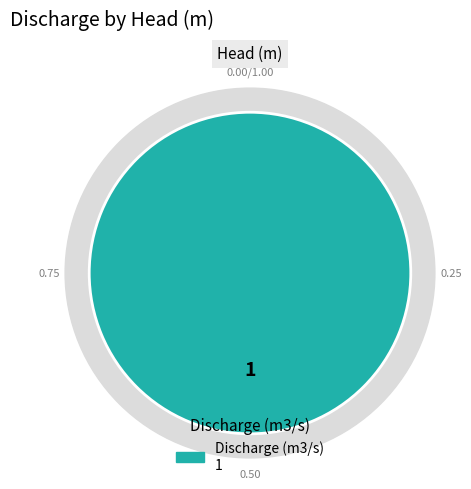

Count the number of slices in the pie.

2